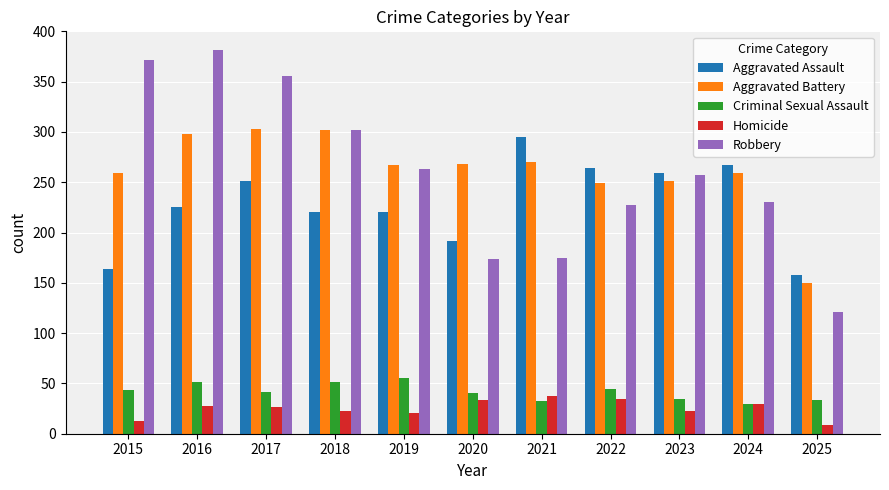

How many values in the Criminal Sexual Assault series are below 41?

5